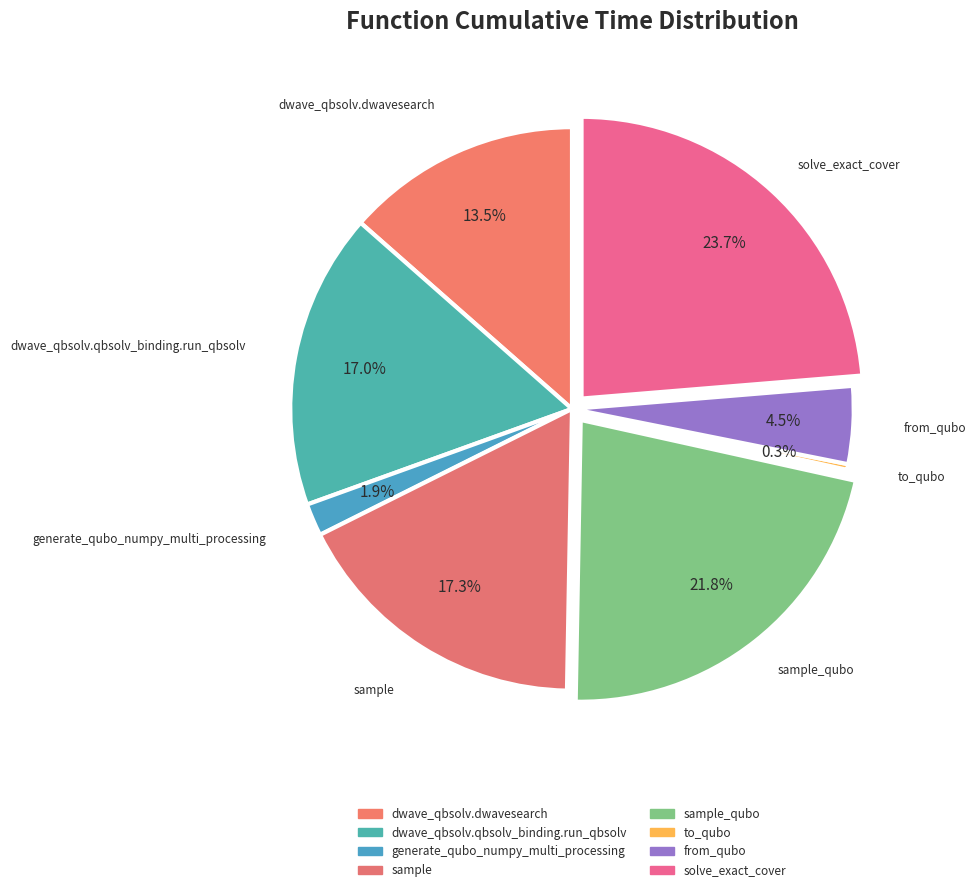

Count the number of slices in the pie.

8